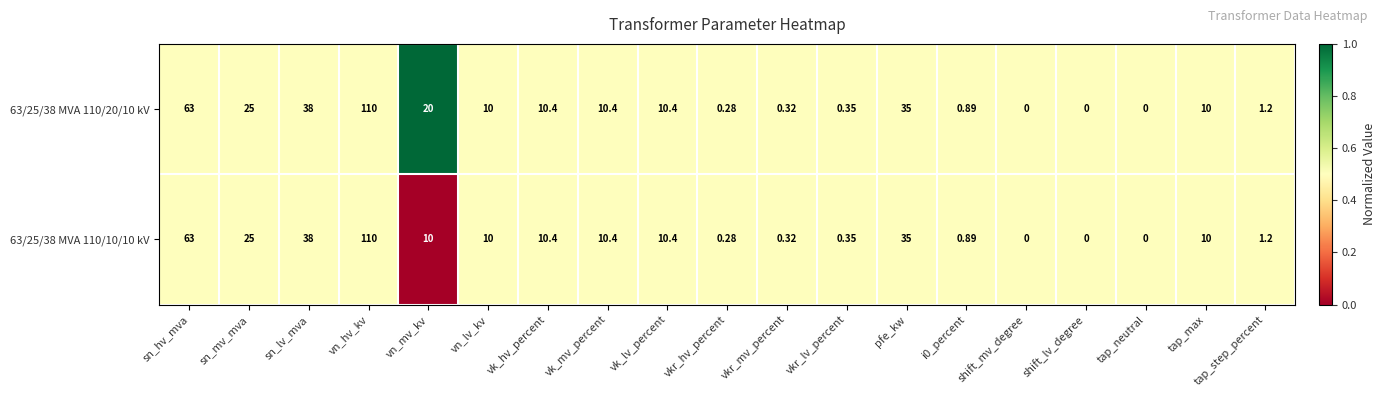

At which category does the chart reach its peak across all series?

vn_hv_kv